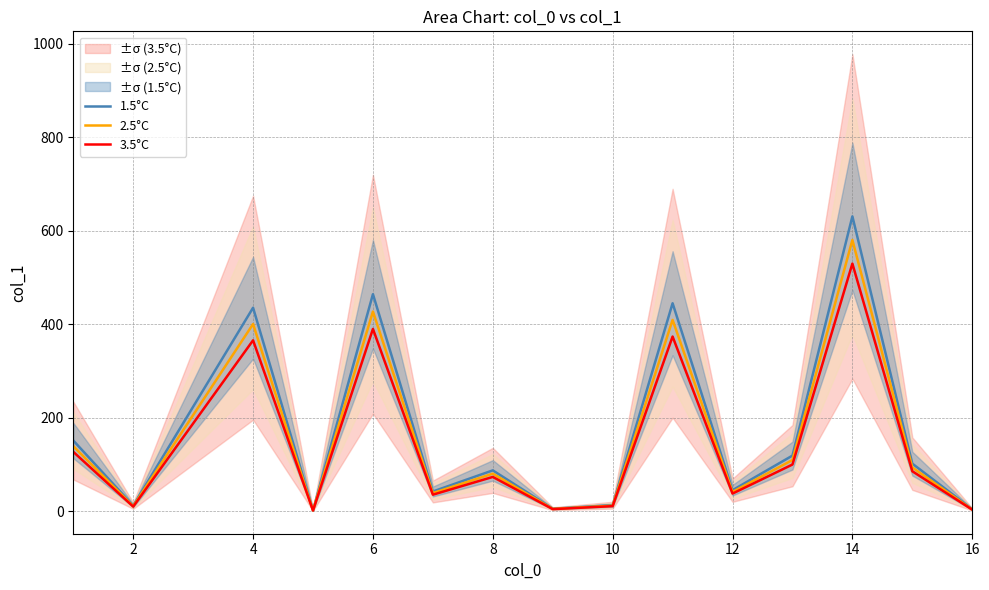

The value of 1.5°C at 4 is 435.5. True or false?

True